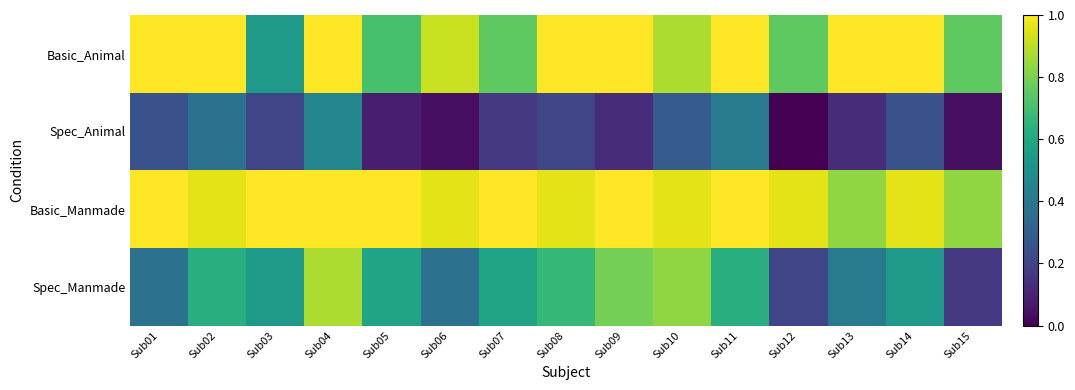

Reading left to right, transcribe all the data shown in this chart.

Basic_Animal: Sub01=1.0	Sub02=1.0	Sub03=0.5	Sub04=1.0	Sub05=0.7	Sub06=0.9	Sub07=0.8	Sub08=1.0	Sub09=1.0	Sub10=0.9	Sub11=1.0	Sub12=0.8	Sub13=1.0	Sub14=1.0	Sub15=0.8
Spec_Animal: Sub01=0.2	Sub02=0.4	Sub03=0.2	Sub04=0.5	Sub05=0.1	Sub06=0.0	Sub07=0.2	Sub08=0.2	Sub09=0.1	Sub10=0.3	Sub11=0.4	Sub12=0.0	Sub13=0.1	Sub14=0.2	Sub15=0.0
Basic_Manmade: Sub01=1.0	Sub02=1.0	Sub03=1.0	Sub04=1.0	Sub05=1.0	Sub06=1.0	Sub07=1.0	Sub08=1.0	Sub09=1.0	Sub10=1.0	Sub11=1.0	Sub12=1.0	Sub13=0.8	Sub14=1.0	Sub15=0.8
Spec_Manmade: Sub01=0.4	Sub02=0.6	Sub03=0.5	Sub04=0.9	Sub05=0.6	Sub06=0.4	Sub07=0.6	Sub08=0.7	Sub09=0.8	Sub10=0.8	Sub11=0.6	Sub12=0.2	Sub13=0.4	Sub14=0.5	Sub15=0.2